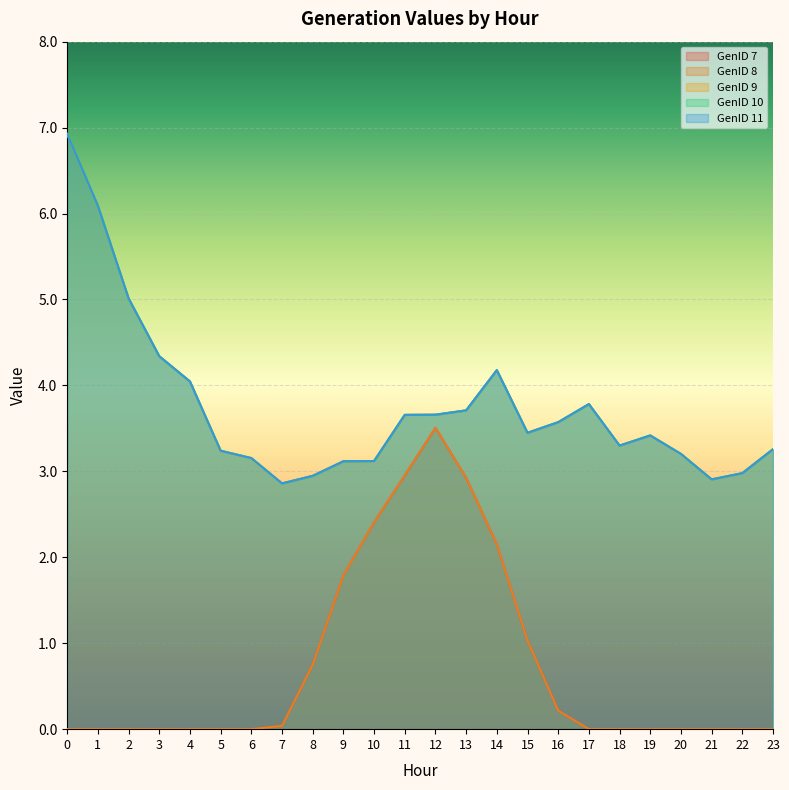

In GenID 9, how many points are lower than both neighbors (excluding endpoints)?

4